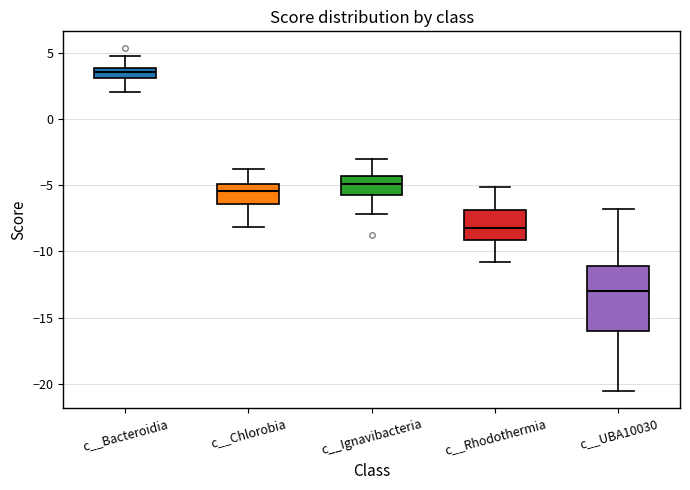

Which box's median line is the highest?

c__Bacteroidia